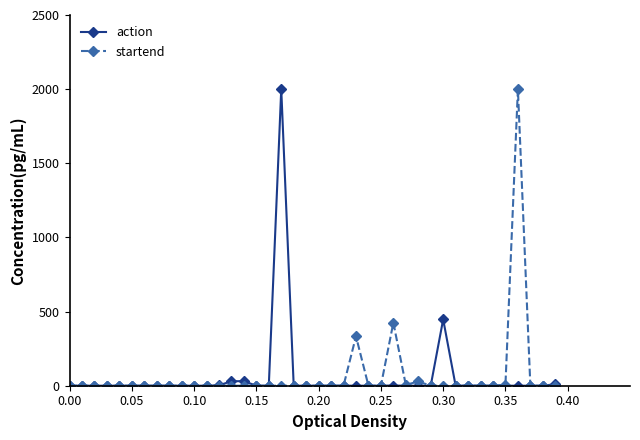

Does the chart have visible grid lines?

No